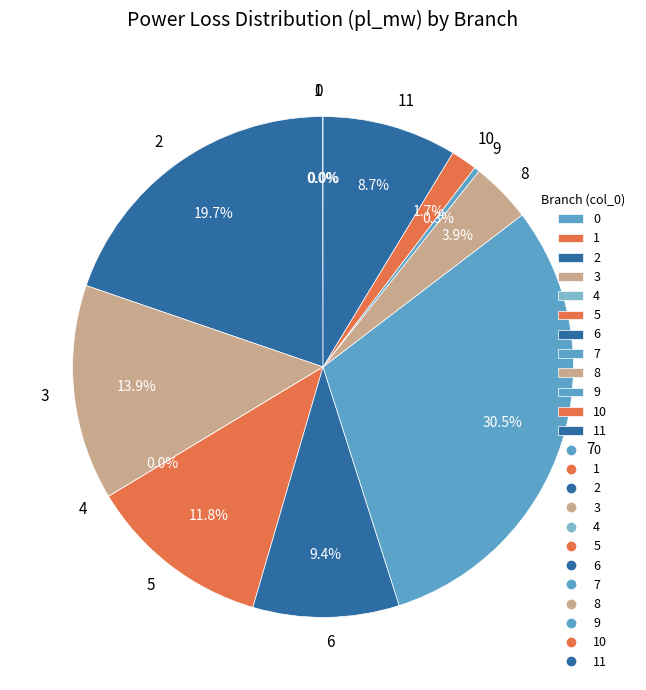

What is the largest slice in the pie chart?

7